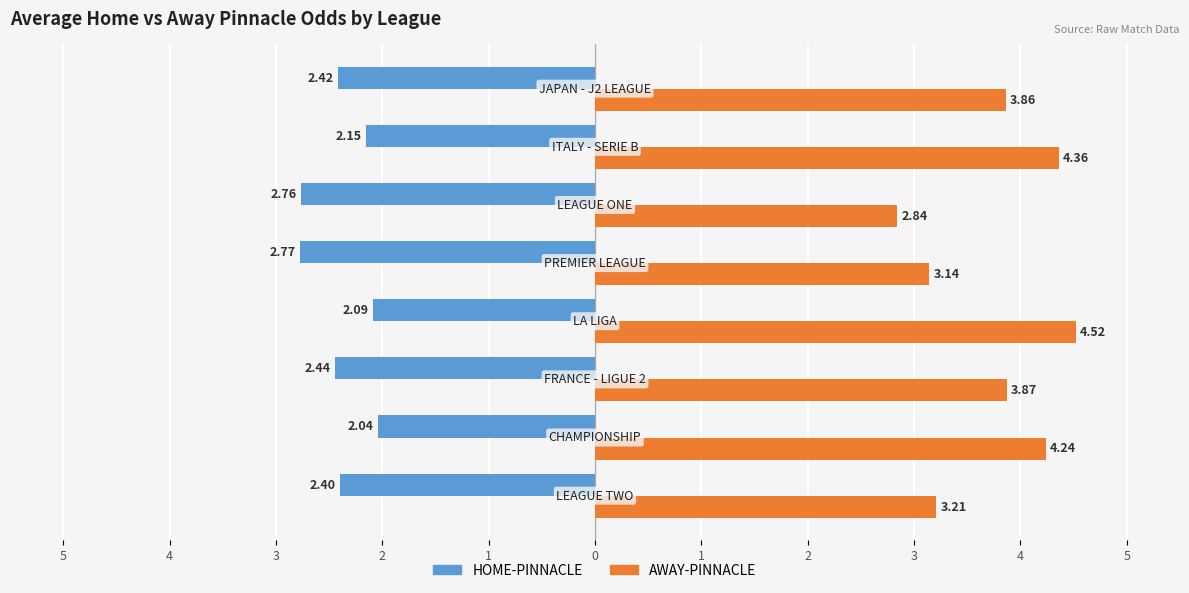

What are all the series names shown in the legend?

HOME-PINNACLE, AWAY-PINNACLE